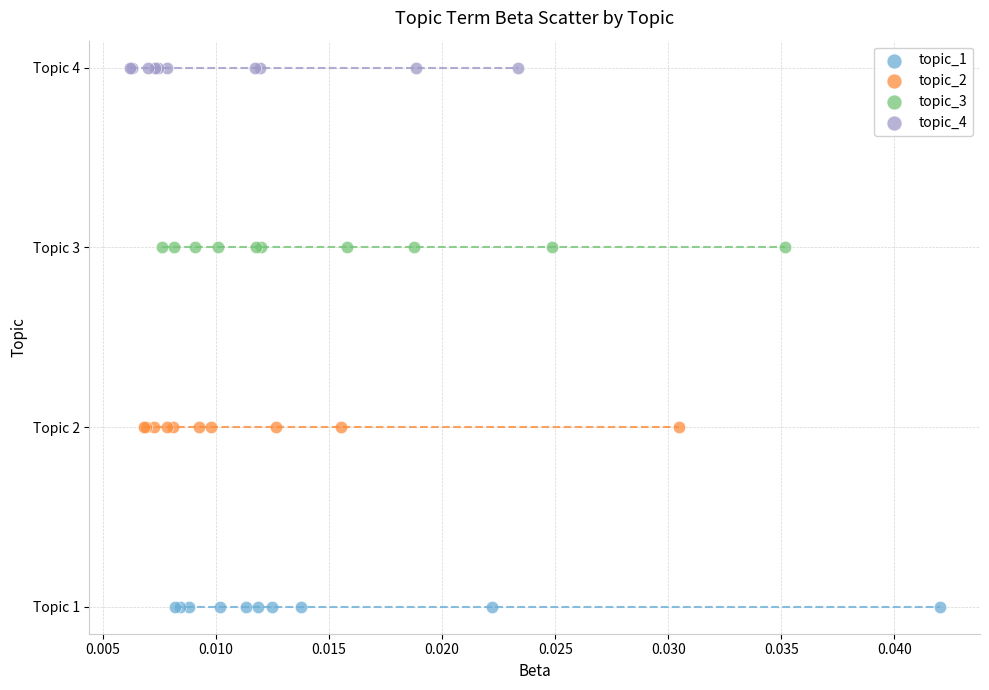

Which series contains the highest Y value?

topic_4